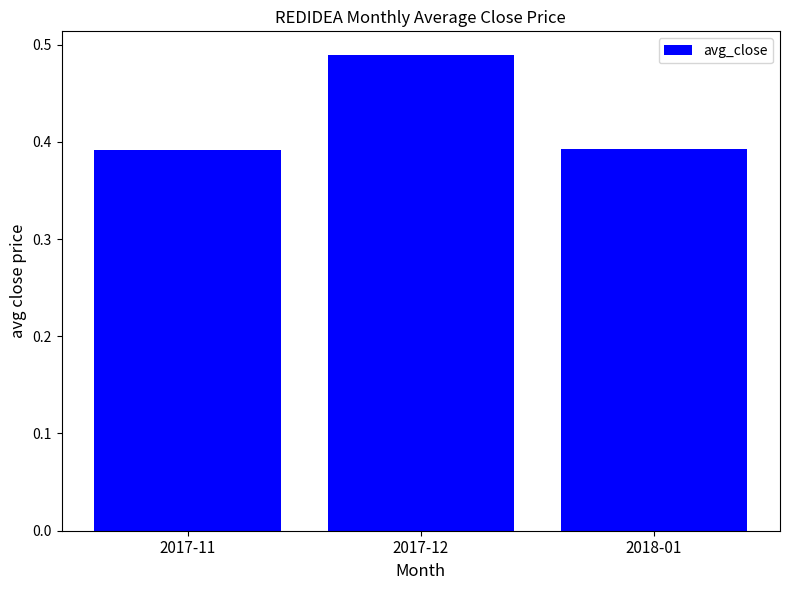

At which category does the chart reach its peak across all series?

2017-12